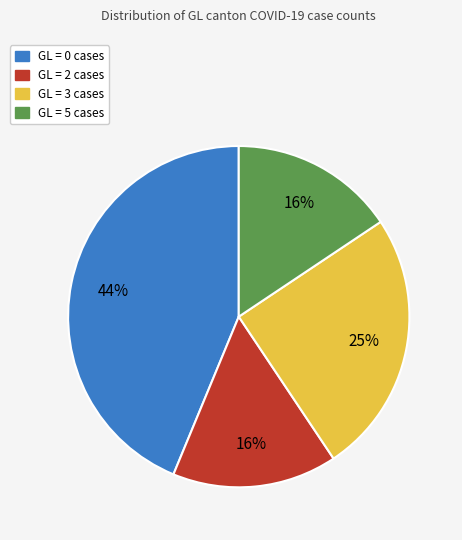

Does any single category account for the majority?

No